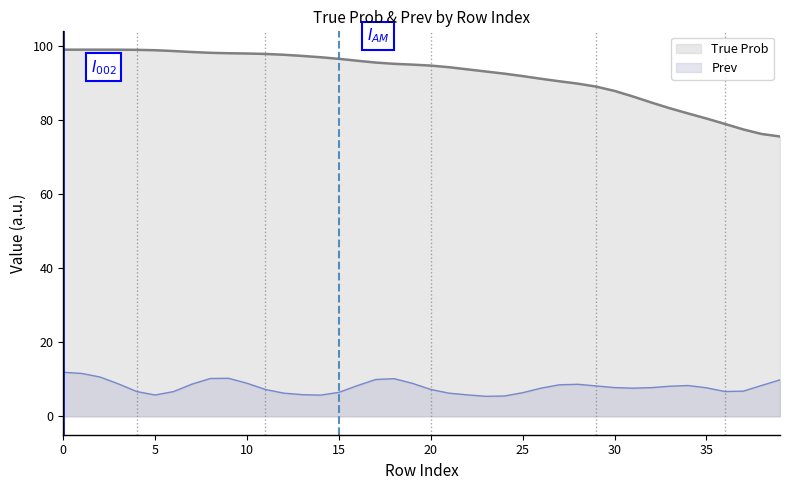

The value at 36 is 79.0. True or false?

True